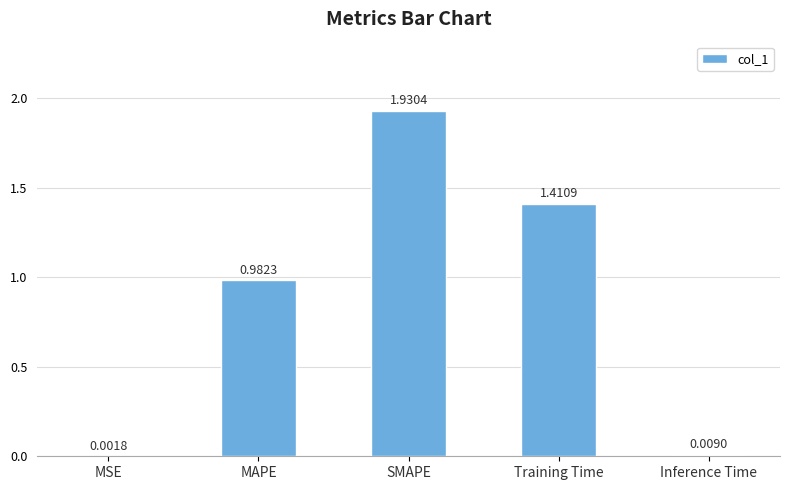

Which label corresponds to the largest value in the chart?

SMAPE